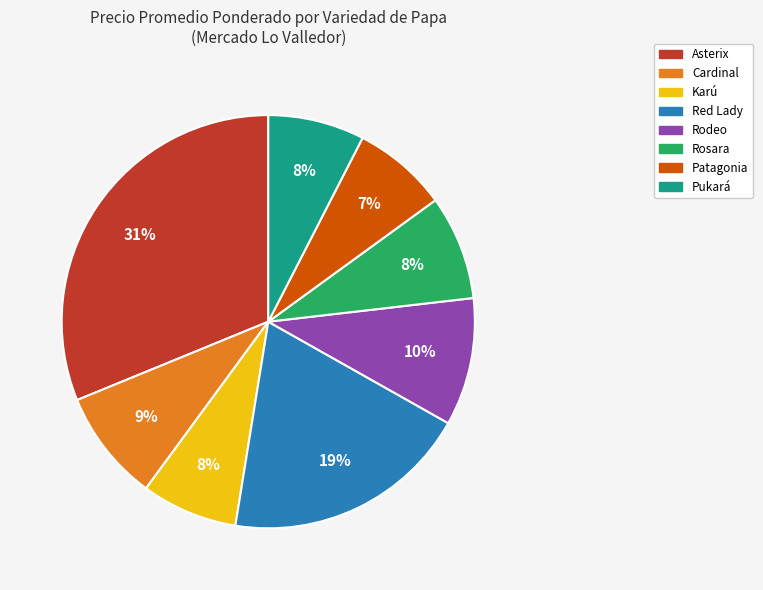

Is there a majority slice in this chart?

No